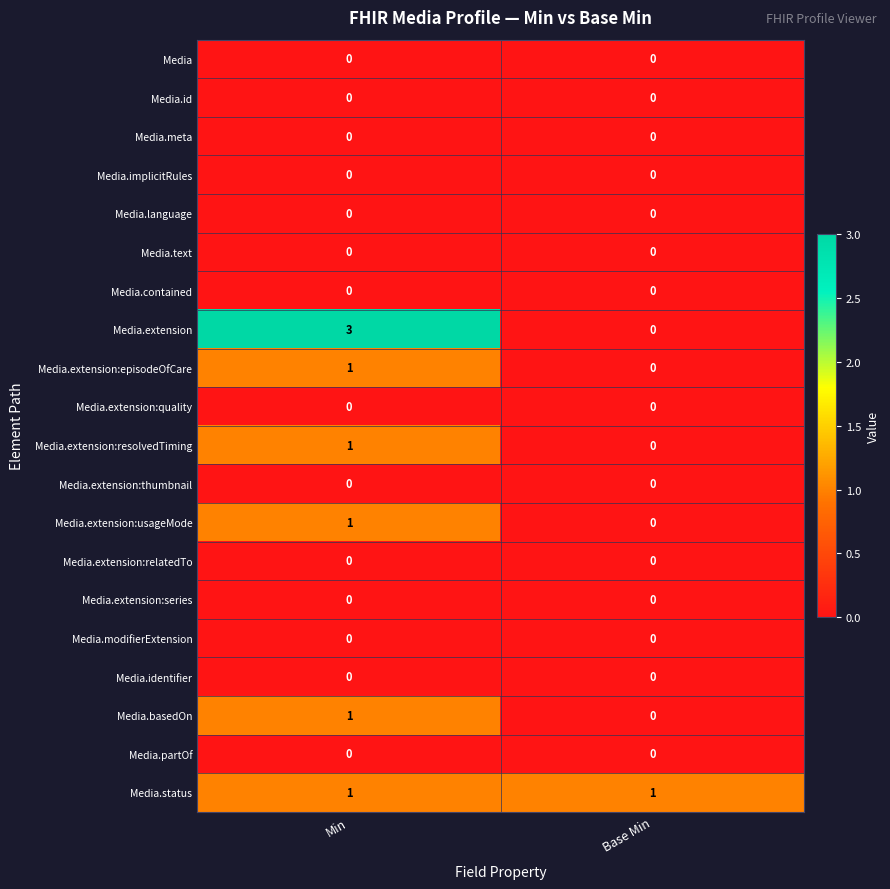

Between Min and Base Min, which series saw the biggest shift?

Media.extension